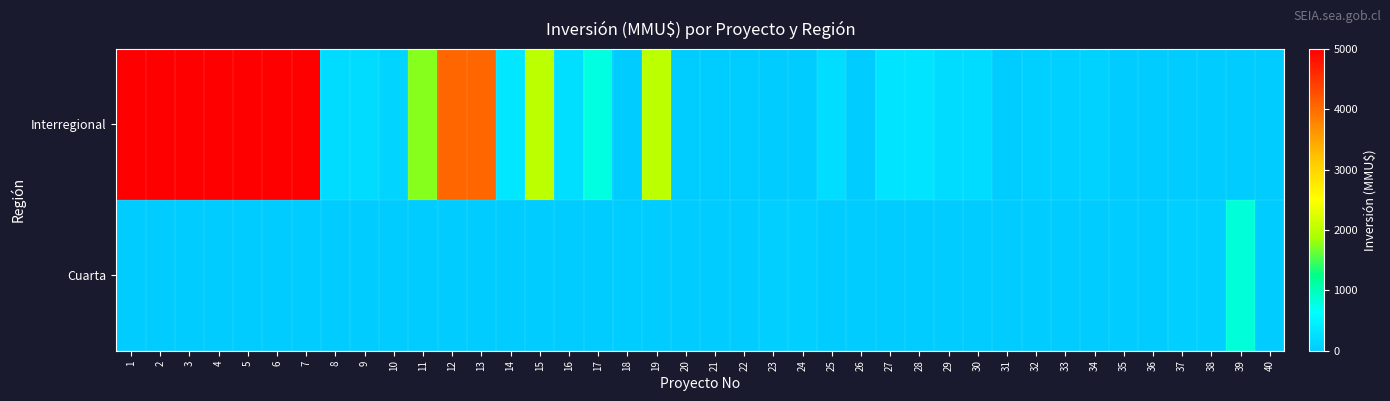

Count the number of data series in this chart.

2